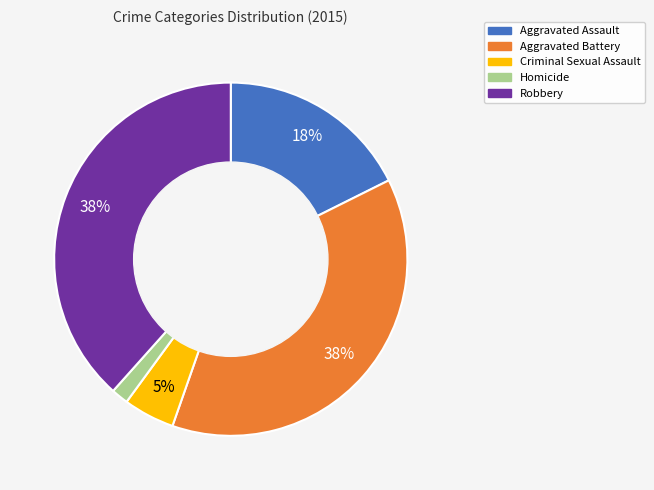

Is there a majority slice in this chart?

No